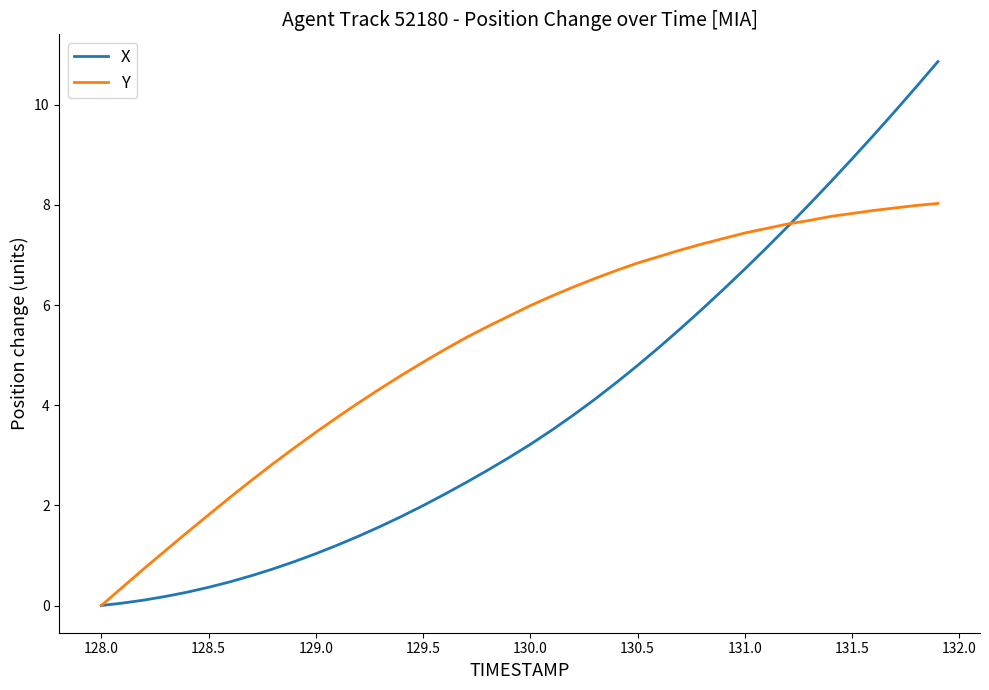

What is the maximum value for Y?

8.0